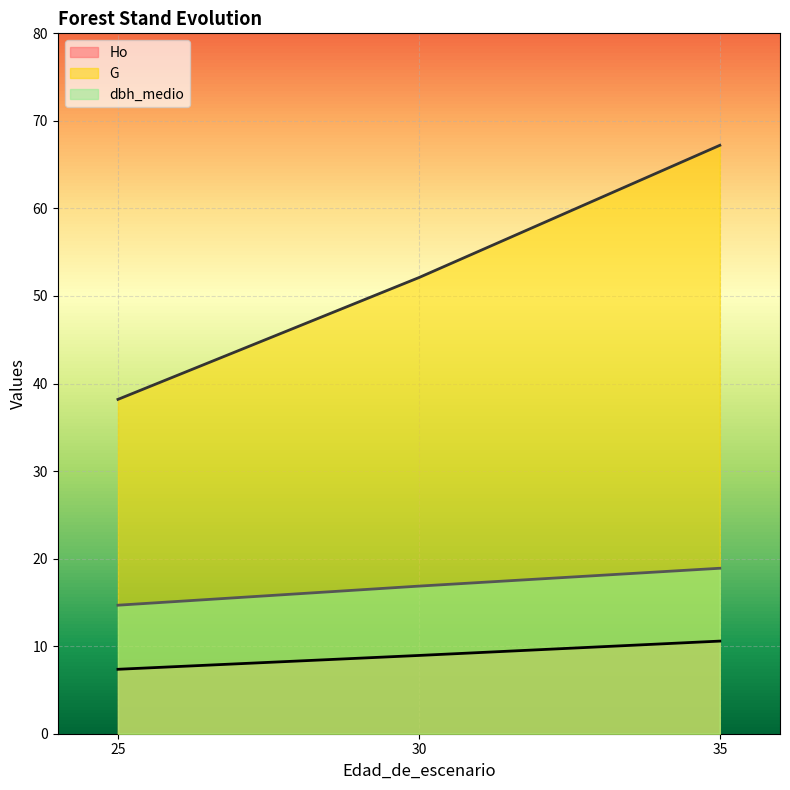

What are all the series names shown in the legend?

Ho, G, dbh_medio